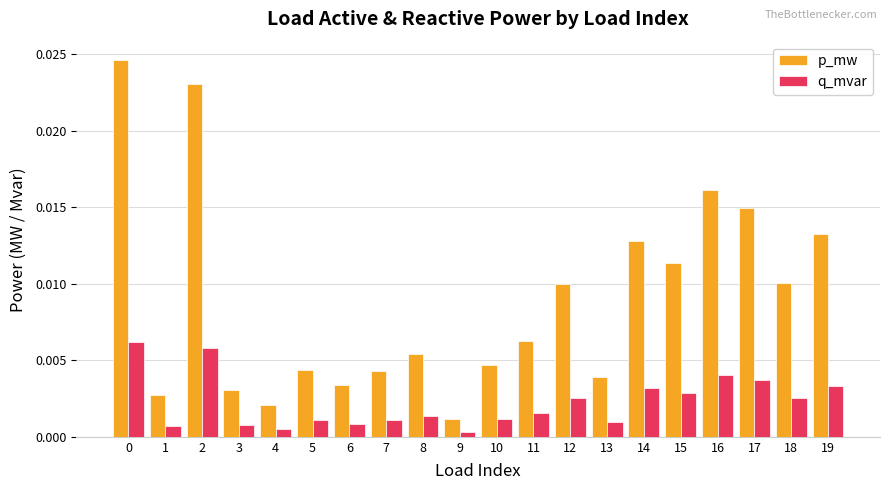

At how many categories does at least one series exceed 0?

20